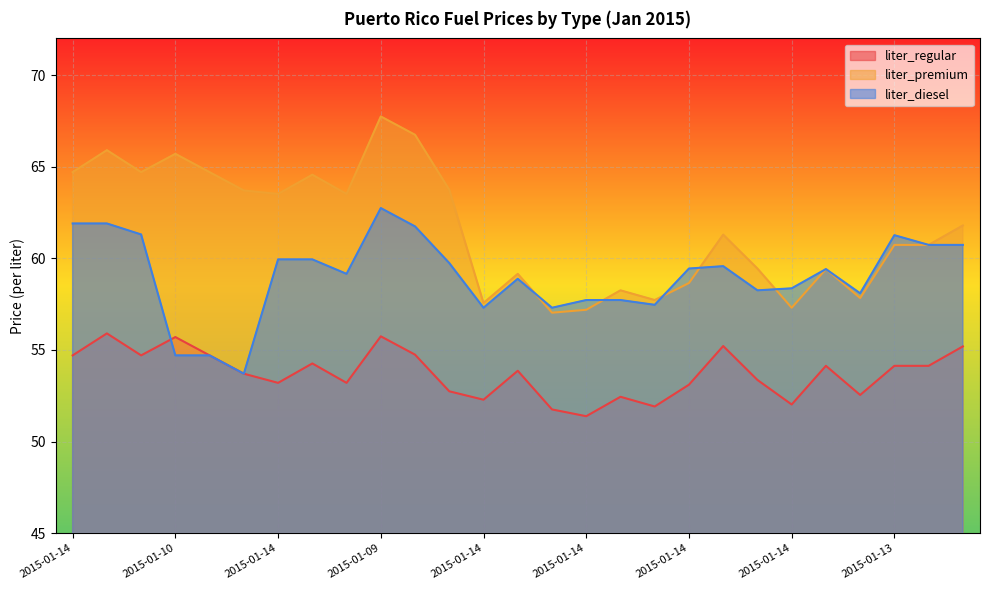

Which series ends up on top after the final intersection of liter_diesel and liter_regular?

liter_regular